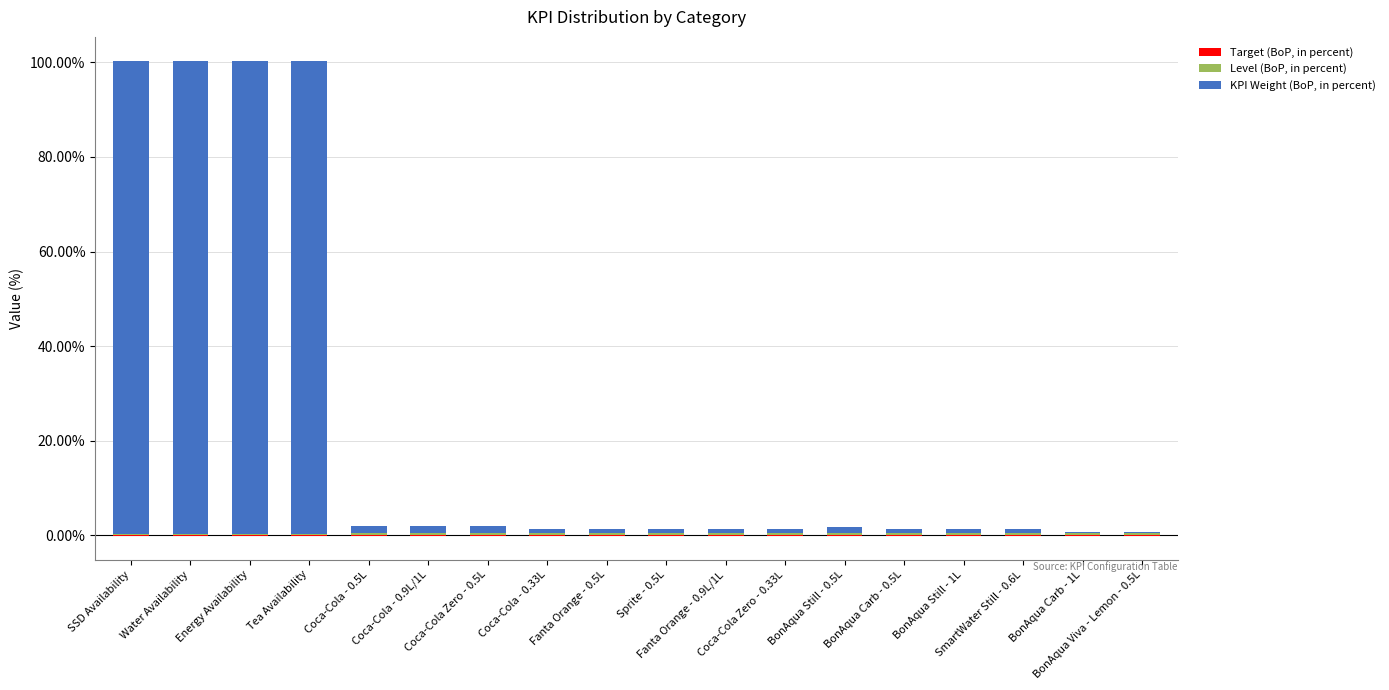

What is the difference between the highest and lowest values at BonAqua Carb - 1L?

0.6